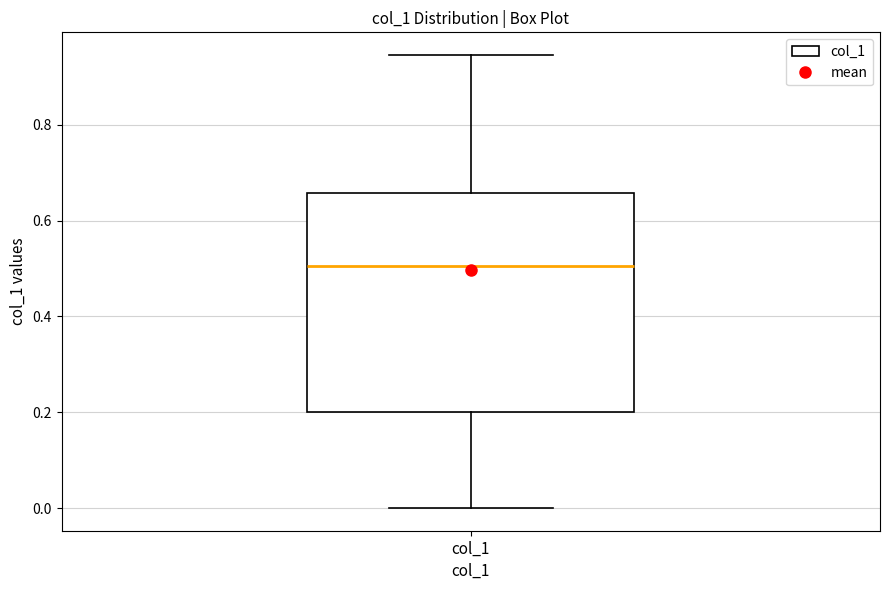

Transcribe this box plot: give where the median line is, the range the box spans, and where the two whiskers end, as read against the y-axis. The values are not printed on the chart, so give them approximately, as read against the axis.

median 0.50, box 0.20 to 0.66, whiskers 0.00 to 0.94